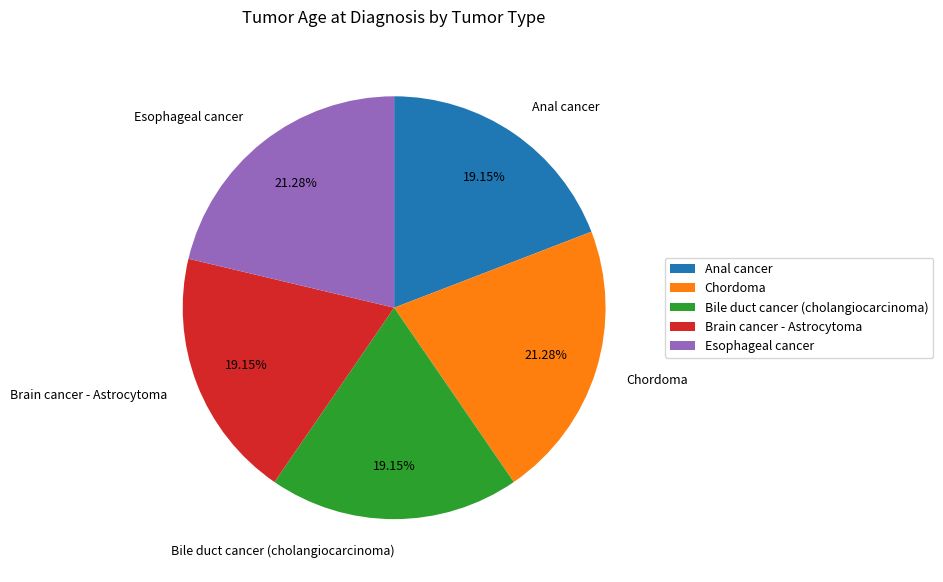

What percentage is NOT represented by Bile duct cancer (cholangiocarcinoma)?

80.9%